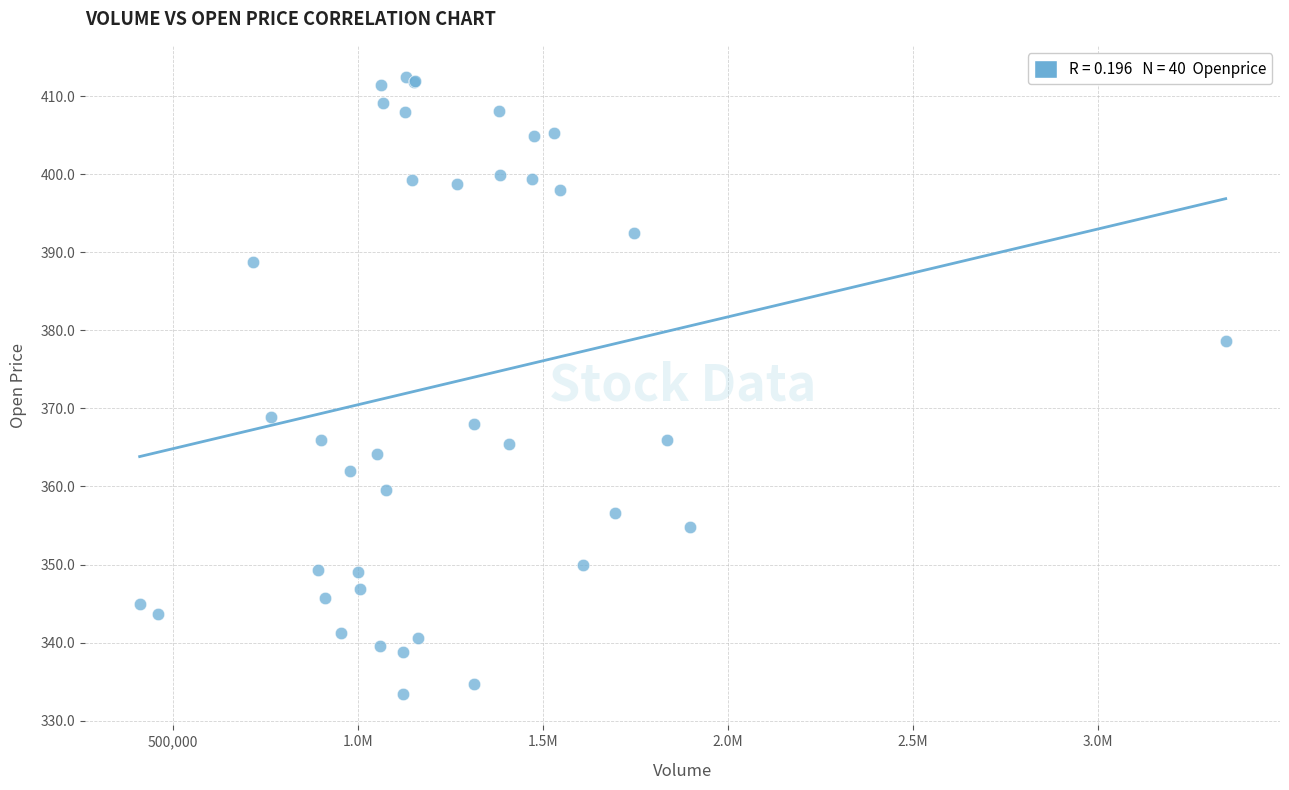

What Y value in the scatter plot is closest to 372?

368.9